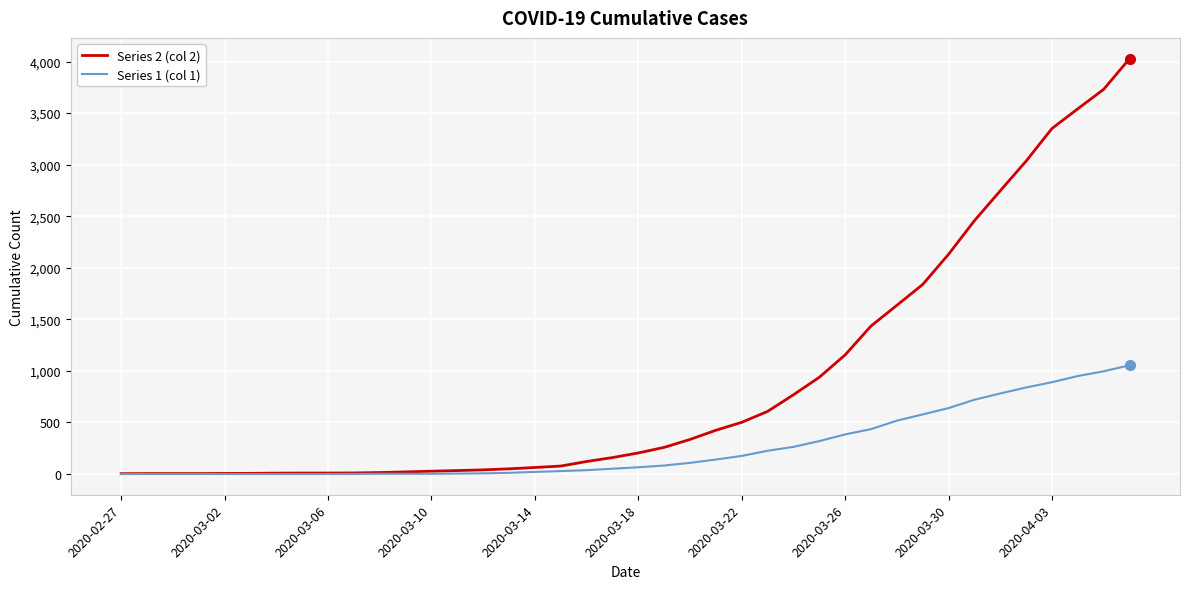

Rank the series by their maximum value, from highest to lowest.

Series 2 (col 2), Series 1 (col 1)